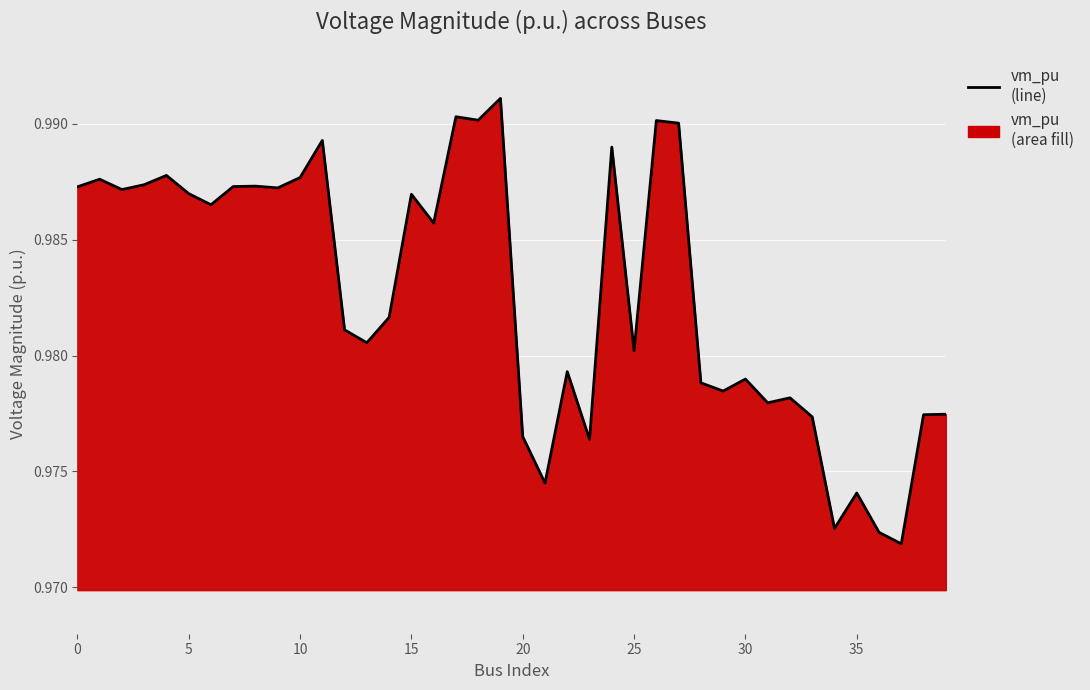

Count the values in the range 0 to 1.

40